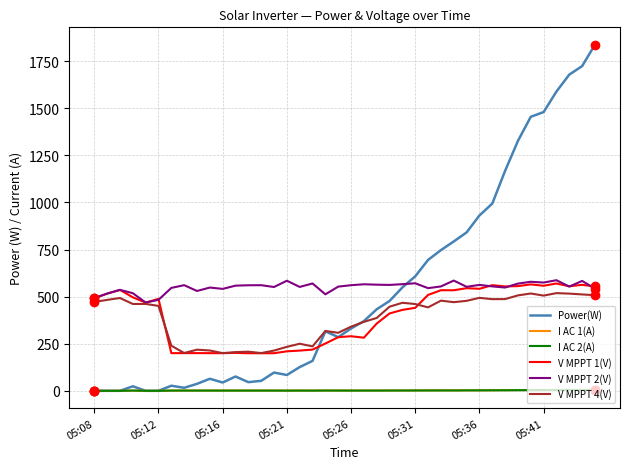

Which series has the widest spread of values?

Power(W)